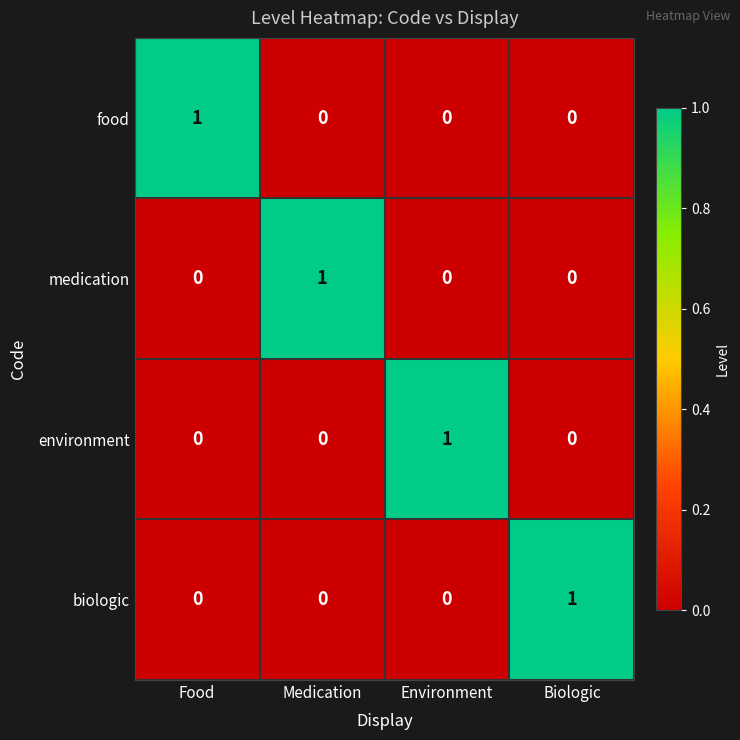

How many distinct data groups are displayed?

4